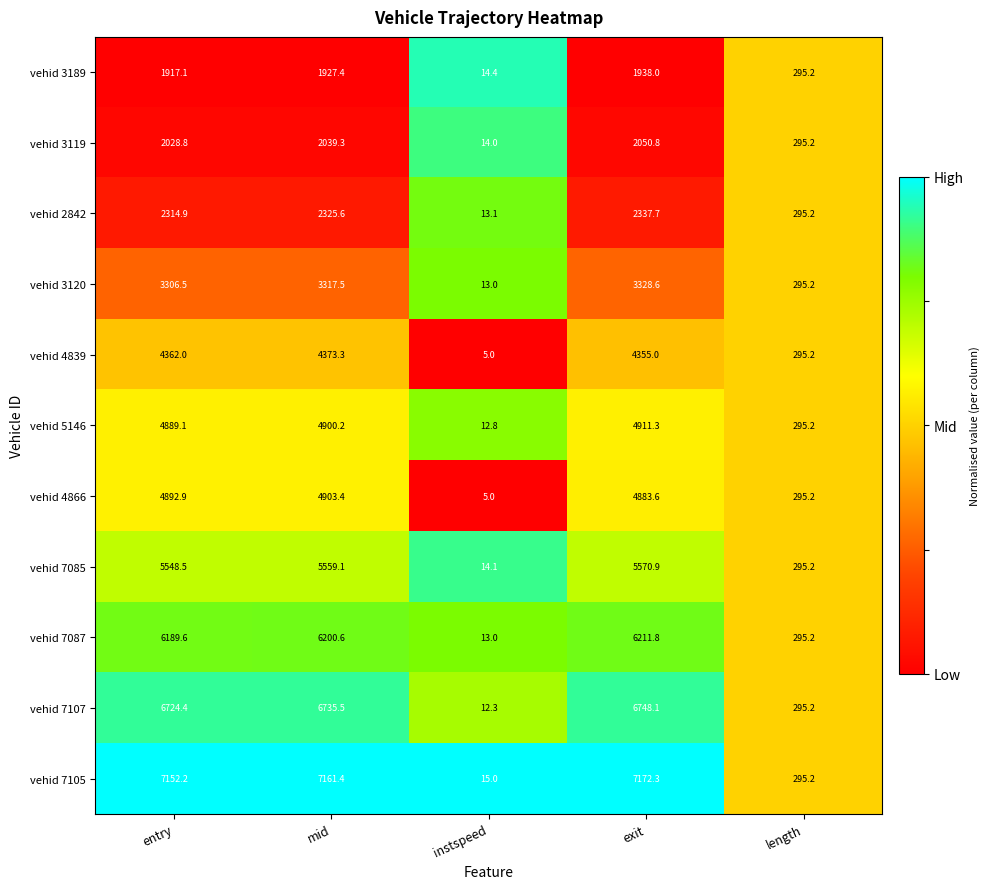

What is the maximum value shown in the chart?

7172.3